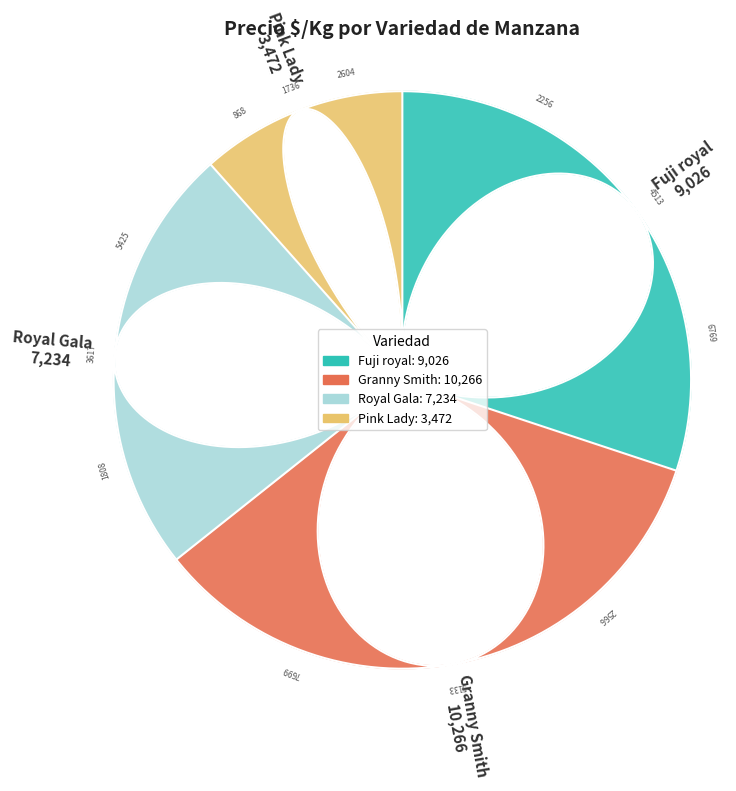

The Fuji royal slice represents 1% of the pie. True or false?

False